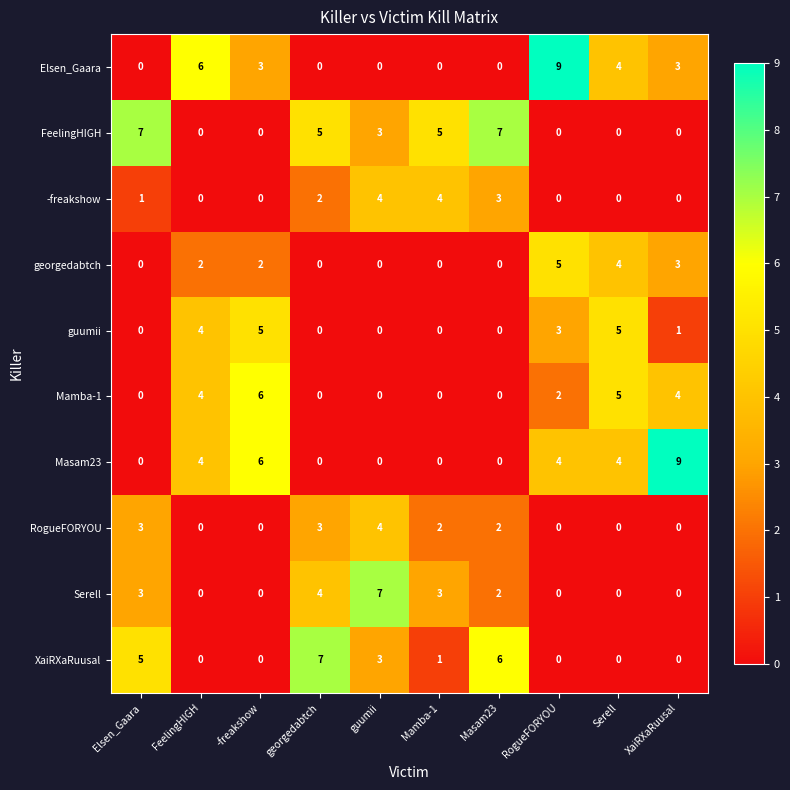

What is the difference between the second highest and minimum values in the Elsen_Gaara series?

6